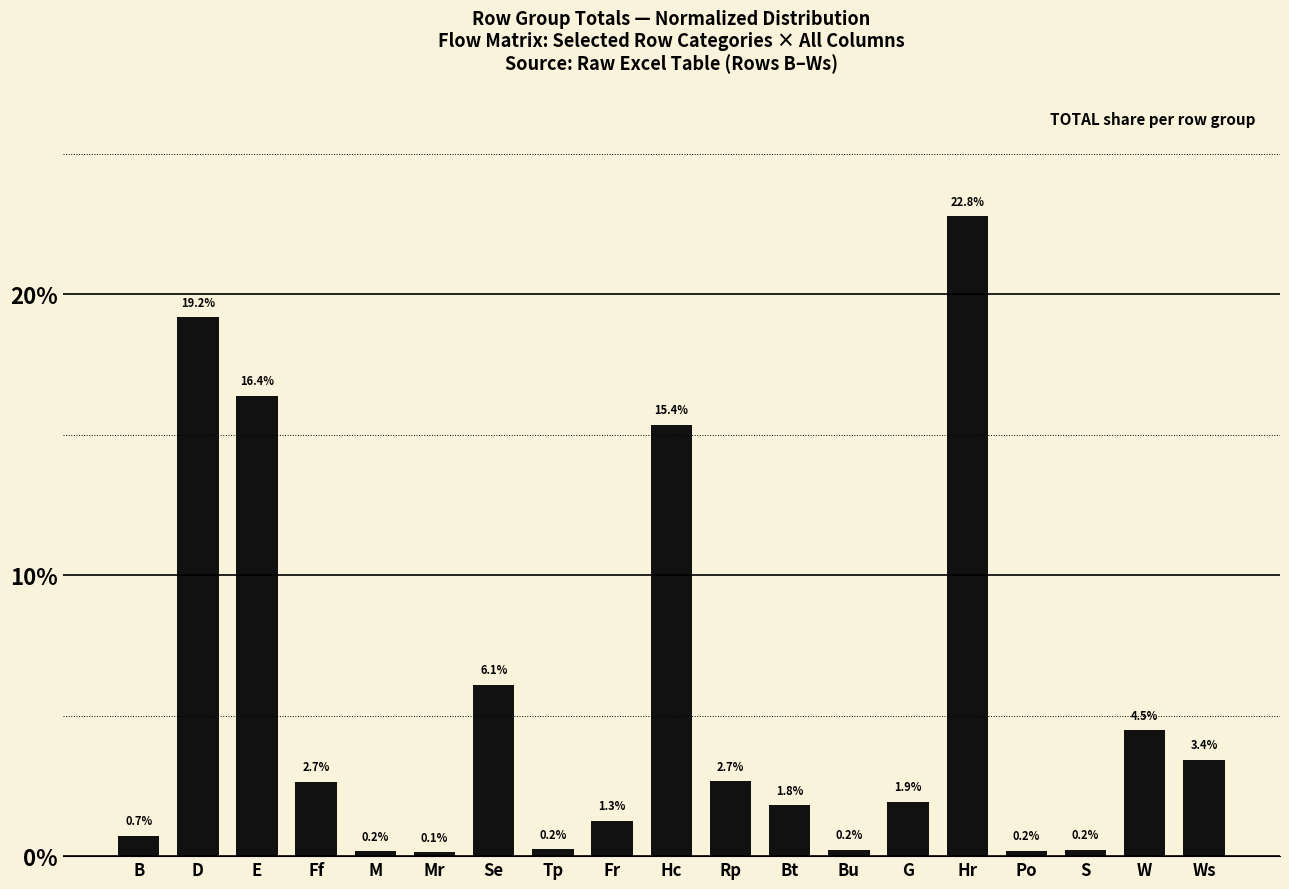

What is the change in value from Mr to W?

+4.3